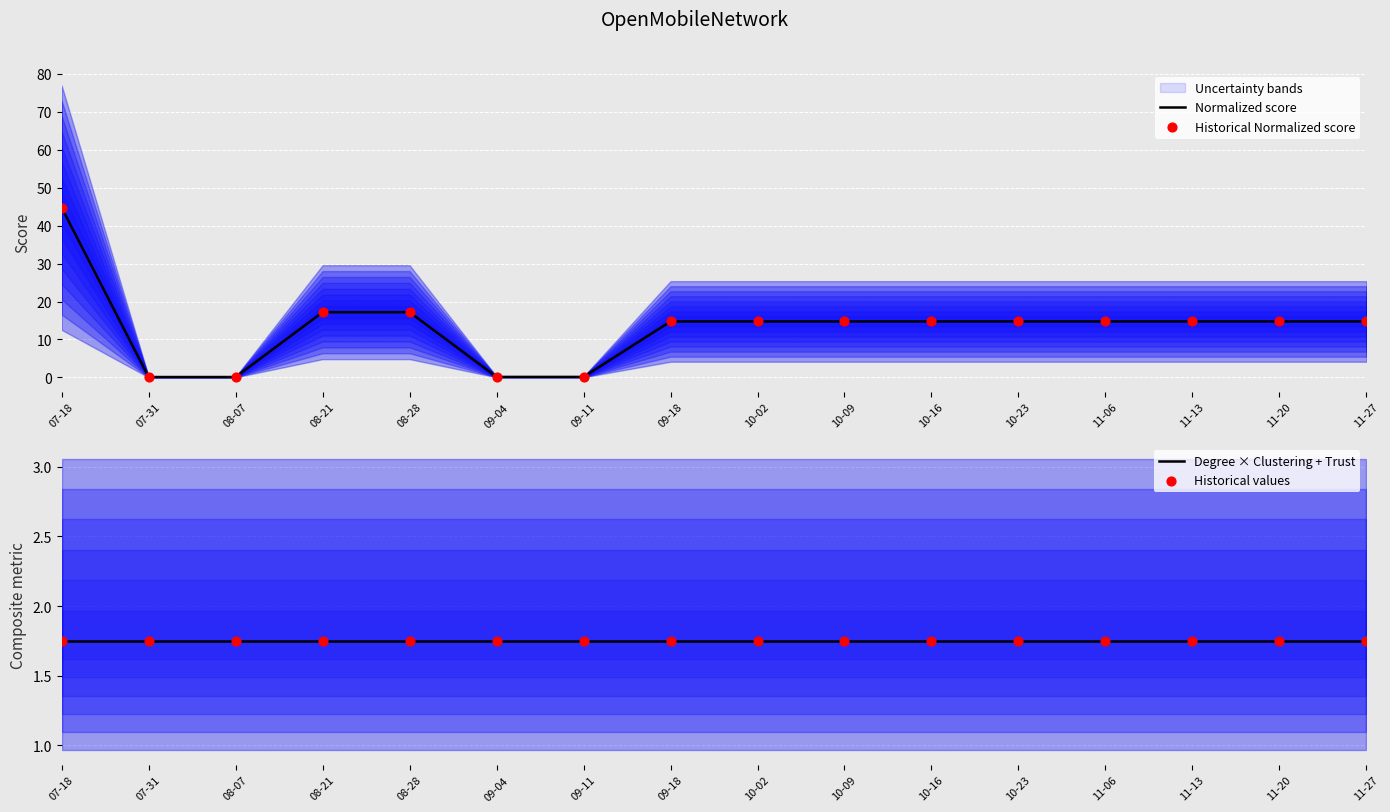

At how many categories does at least one series exceed 8?

12